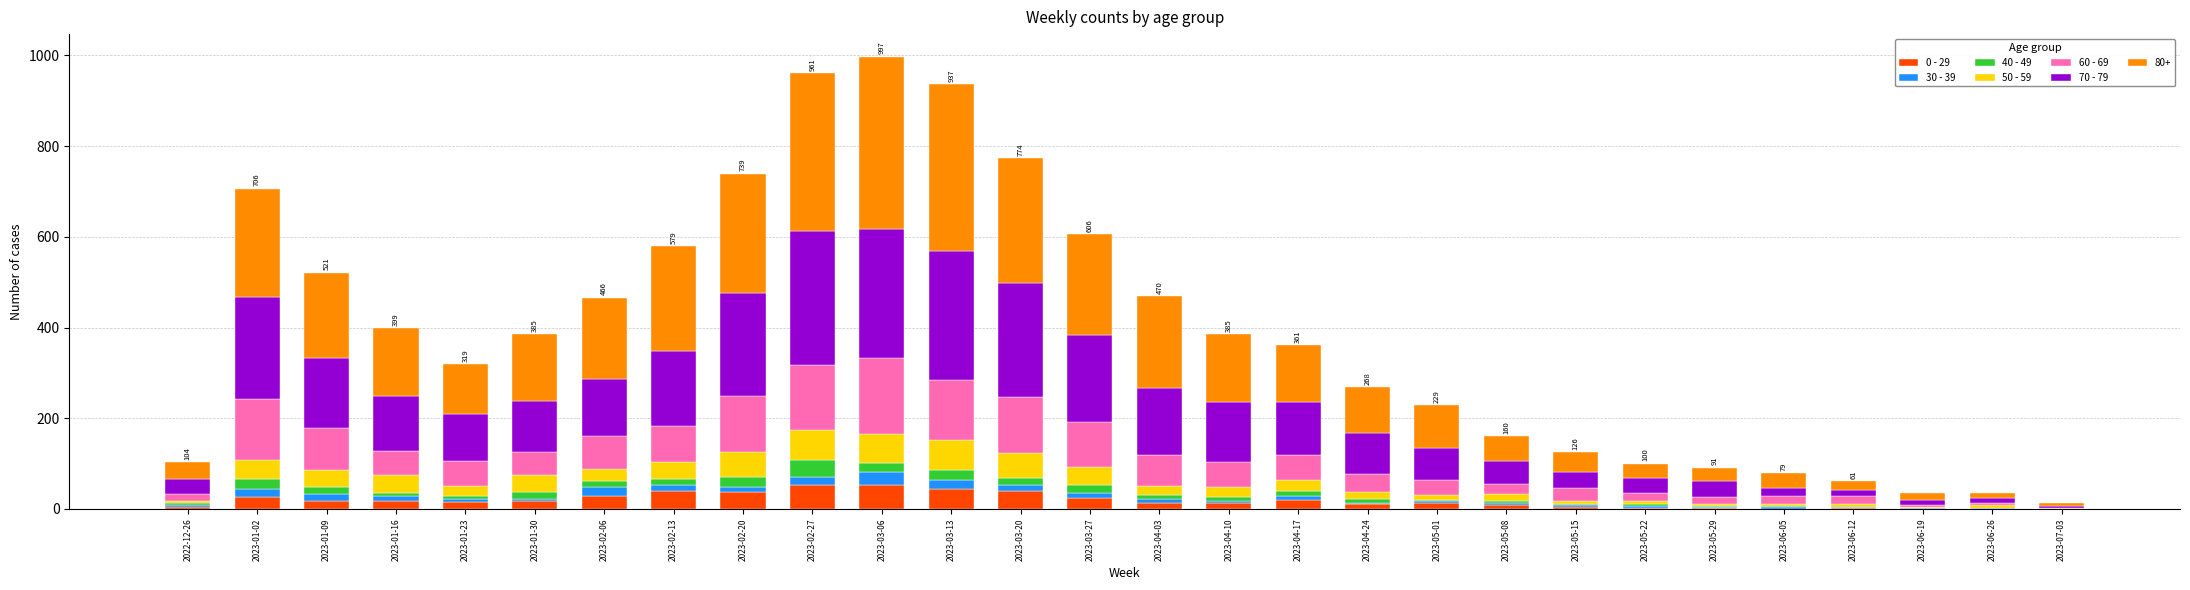

At which label does 0 - 29 first exceed 15?

2023-01-02